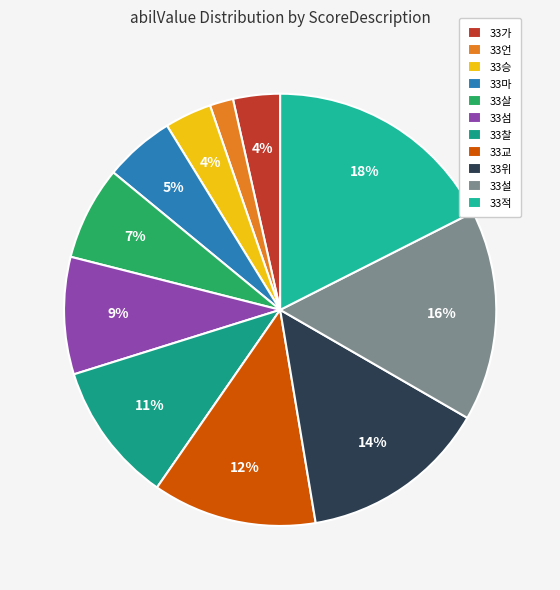

Is 33가 the majority of the pie?

No